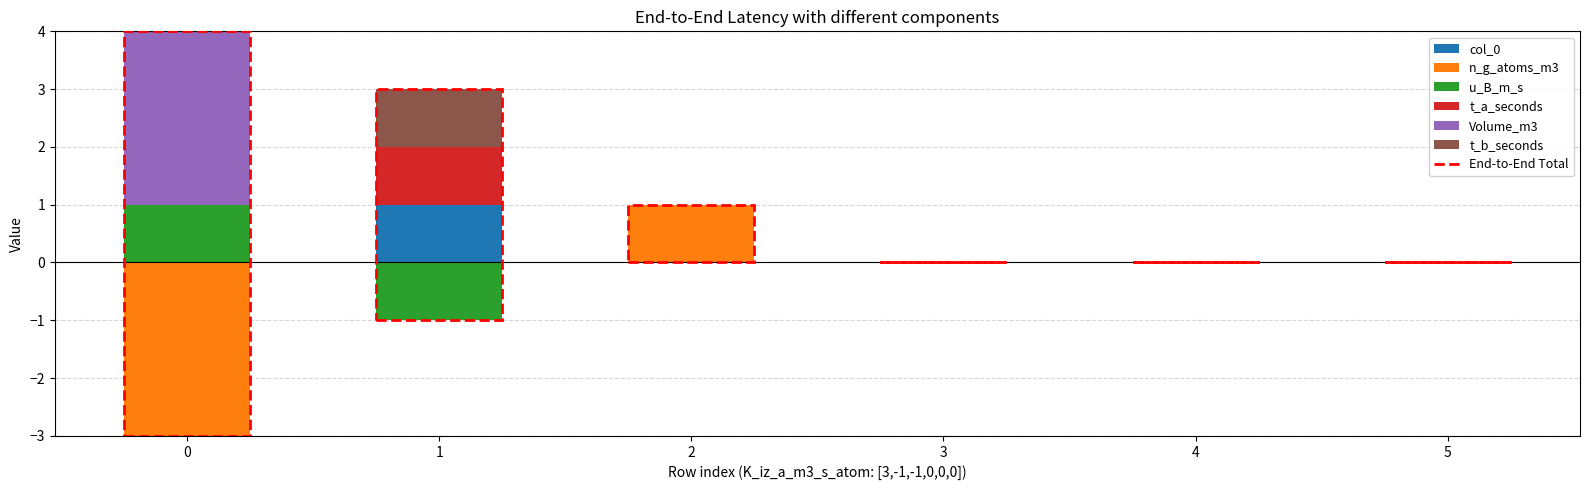

The value of u_B_m_s at 4 is 0. True or false?

True